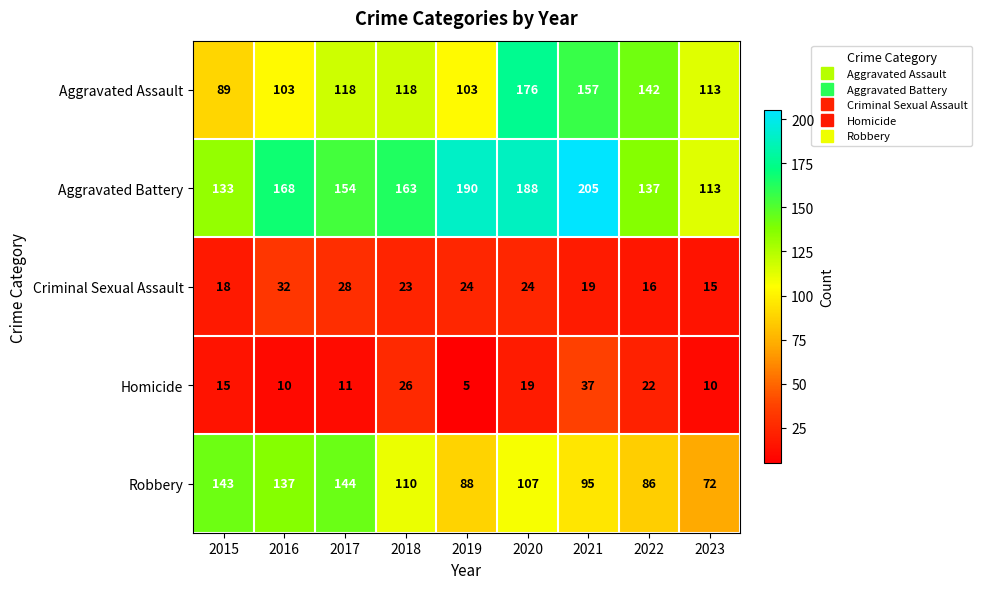

Rank the series by their maximum value, from lowest to highest.

Criminal Sexual Assault, Homicide, Robbery, Aggravated Assault, Aggravated Battery